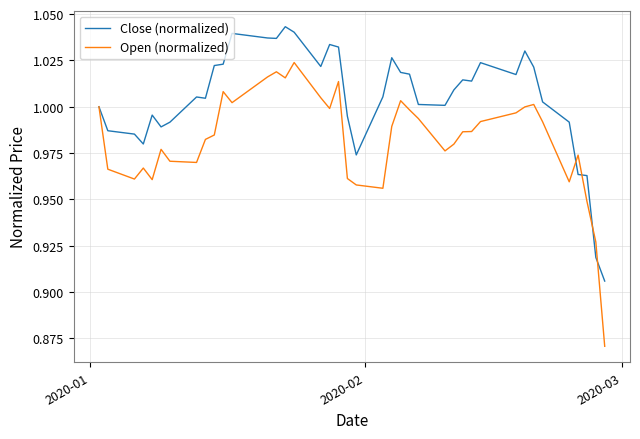

Which series has the largest total across all categories?

Close (normalized)